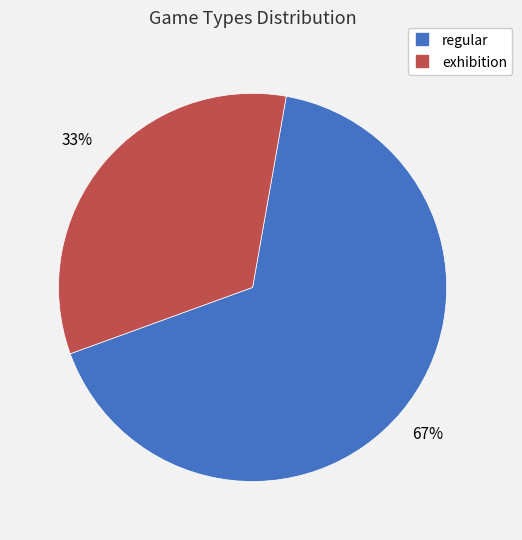

How many segments does this pie chart have?

2